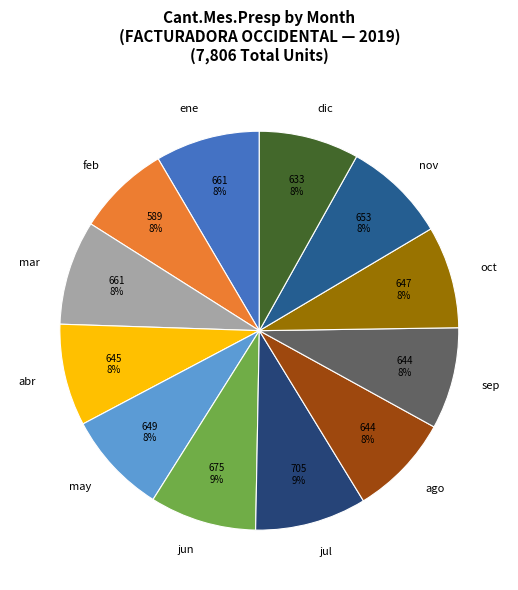

Approximately how many times larger is the value at jul compared to oct?

1.1